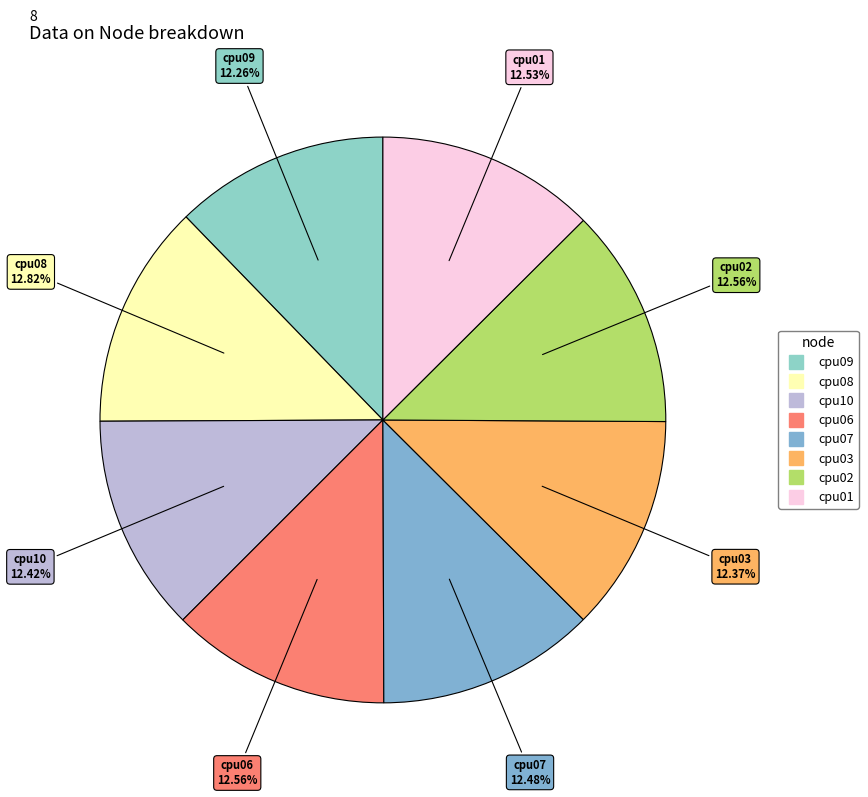

Approximately how many times larger is the value at cpu02 compared to cpu07?

1.0